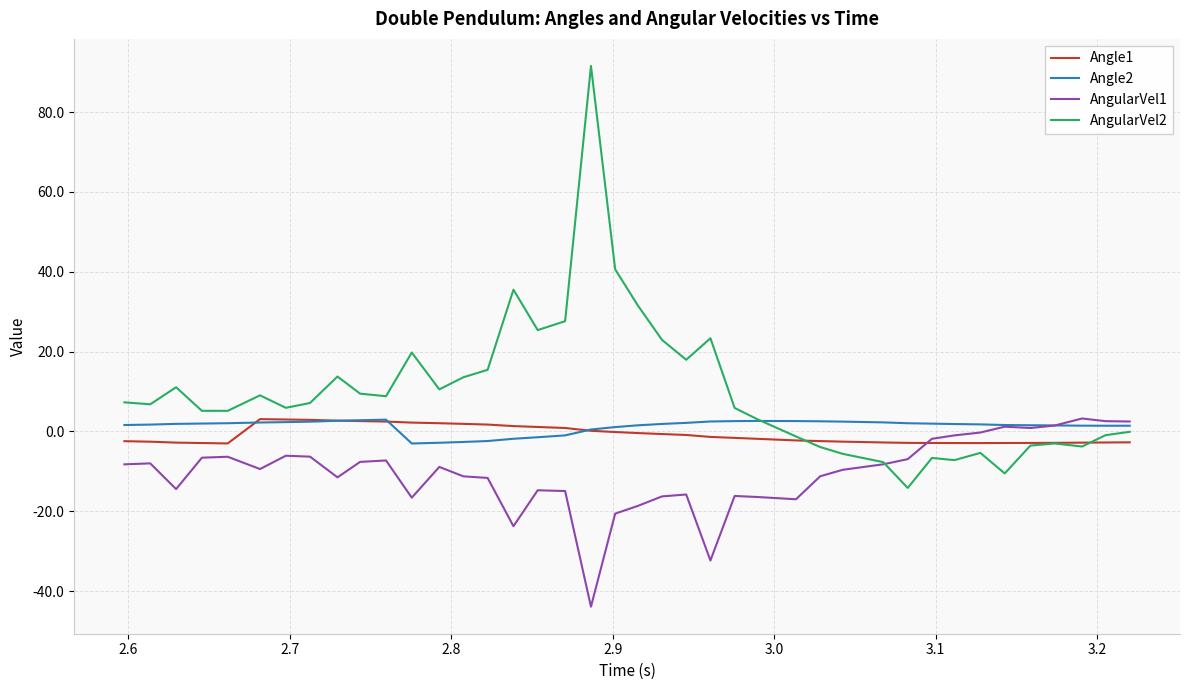

What is the maximum value for Angle1?

3.1